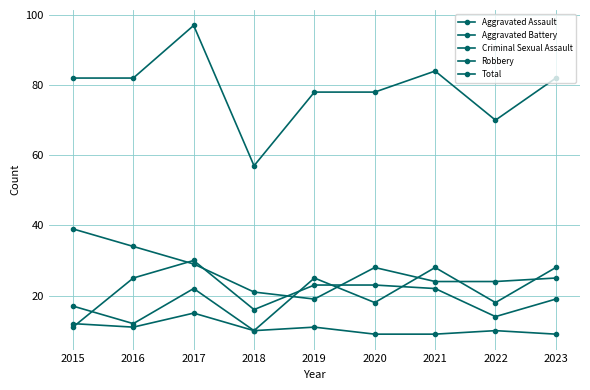

At which category is the sum across all series the highest?

2017